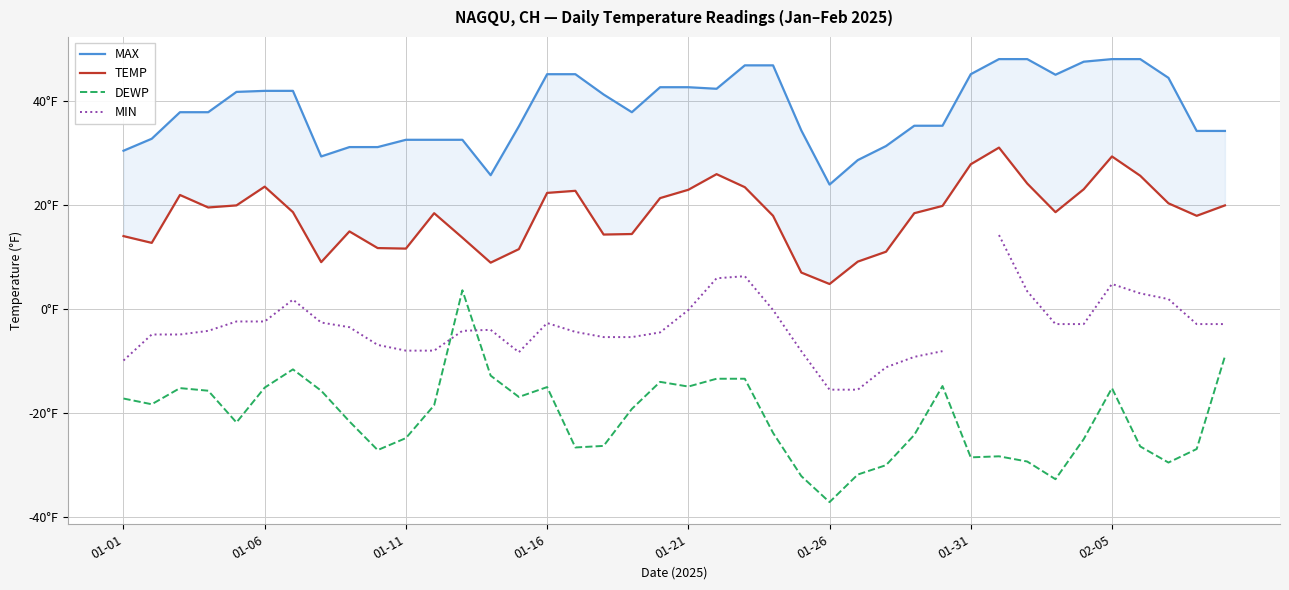

What is the difference between the highest and lowest values at 24?

66.4